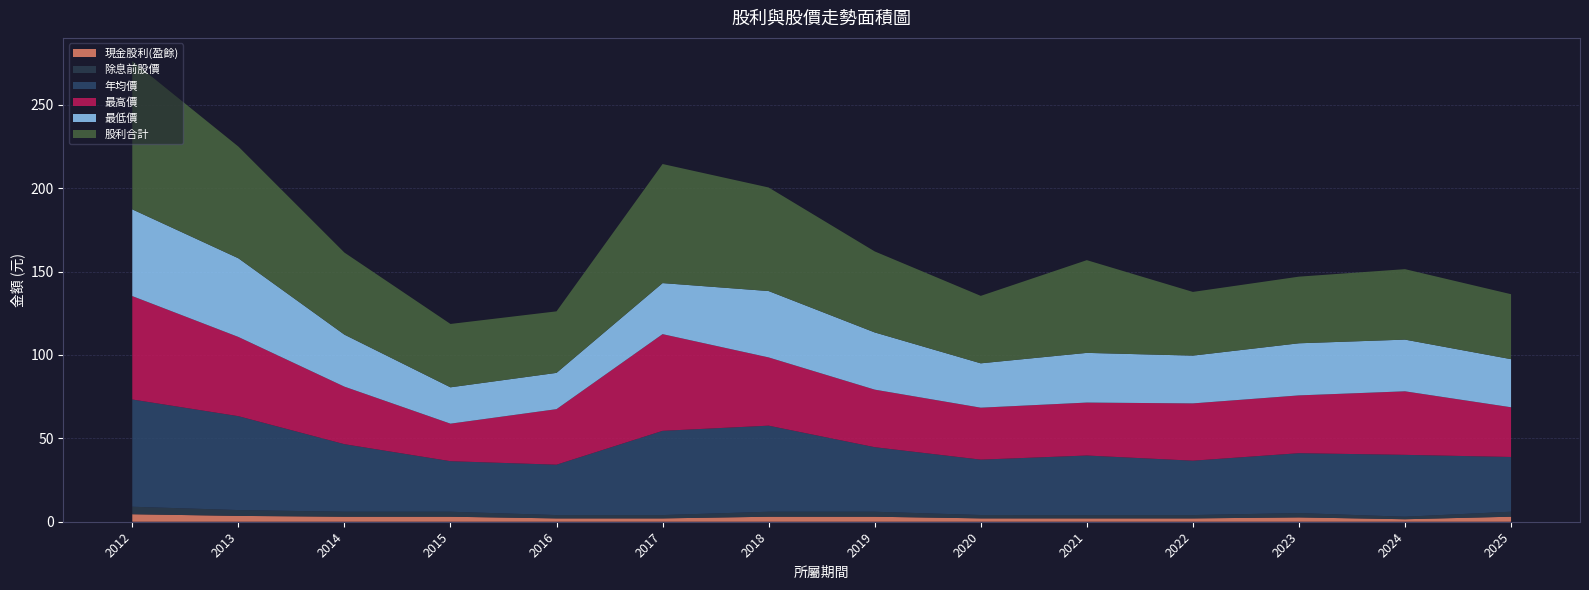

Reading left to right, extract all data points from this chart.

現金股利(盈餘): 2012=4.5	2013=3.5	2014=3.0	2015=3.0	2016=2.0	2017=2.0	2018=3.0	2019=3.0	2020=2.0	2021=2.0	2022=2.0	2023=2.6	2024=1.5	2025=3.0
除息前股價: 2012=64.3	2013=56.3	2014=40.5	2015=30.3	2016=30.2	2017=50.5	2018=51.6	2019=38.7	2020=33.2	2021=35.7	2022=32.6	2023=35.9	2024=37.1	2025=32.8
年均價: 2012=62.0	2013=47.5	2014=34.5	2015=22.5	2016=33.3	2017=58.0	2018=40.9	2019=34.5	2020=31.1	2021=31.8	2022=34.4	2023=34.6	2024=38.1	2025=29.8
最高價: 2012=89.0	2013=67.0	2014=49.2	2015=38.0	2016=36.9	2017=71.4	2018=62.1	2019=48.6	2020=40.5	2021=55.6	2022=38.2	2023=40.0	2024=42.2	2025=39.0
最低價: 2012=52.0	2013=47.2	2014=31.2	2015=21.8	2016=21.8	2017=30.6	2018=39.8	2019=34.3	2020=26.6	2021=29.8	2022=28.6	2023=31.2	2024=31.0	2025=28.9
股利合計: 2012=4.5	2013=3.5	2014=3.0	2015=3.0	2016=2.0	2017=2.0	2018=3.0	2019=3.0	2020=2.0	2021=2.0	2022=2.0	2023=2.6	2024=1.5	2025=3.0